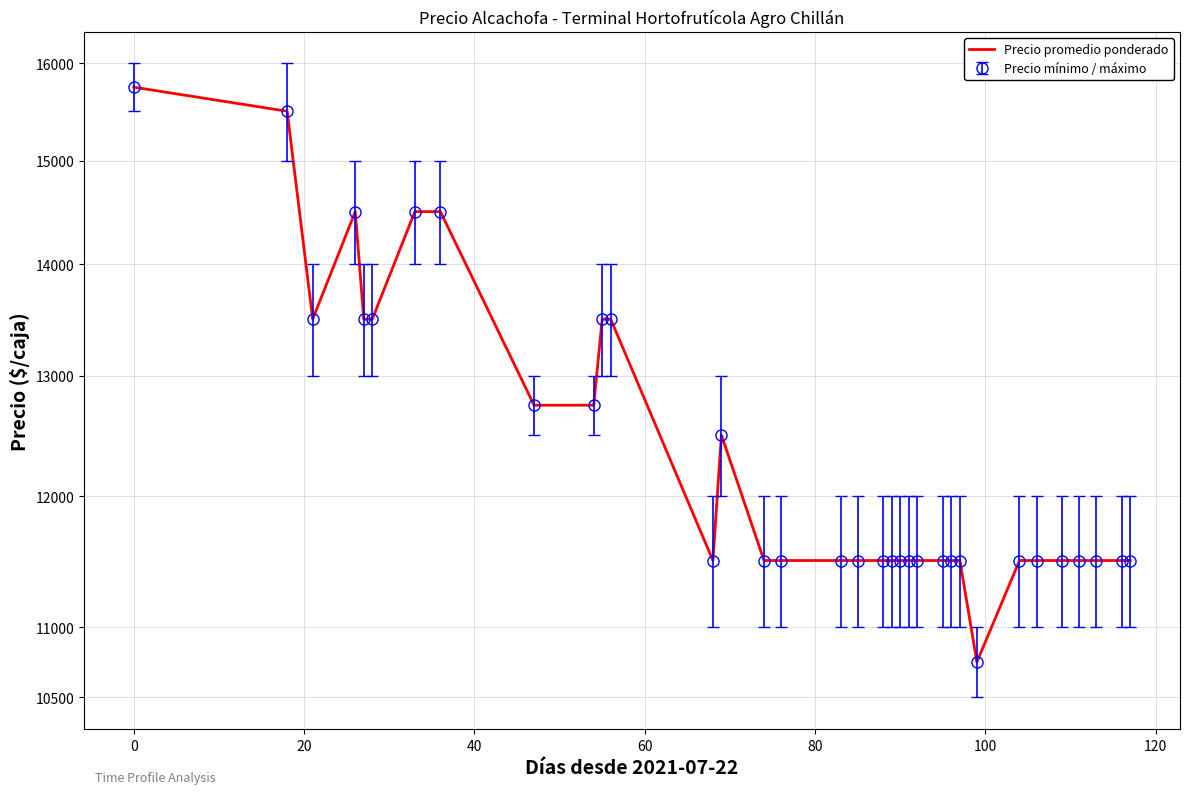

How many values exceed 11500?

13